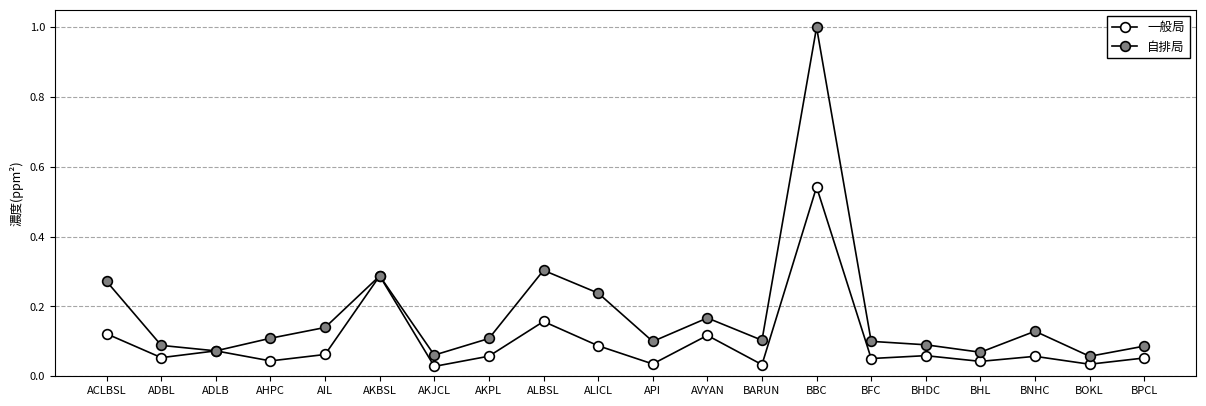

How many data points does each series have?

20